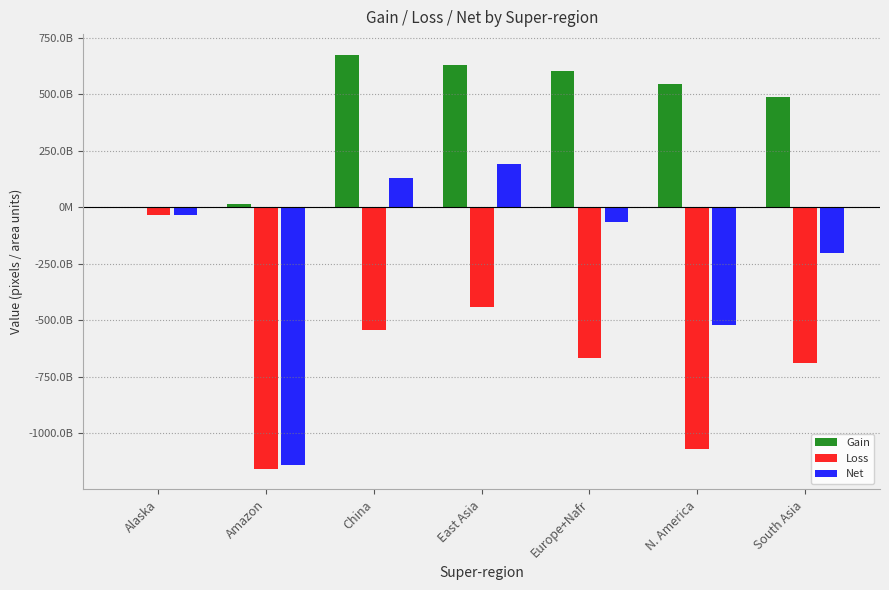

Which series has the largest range (max minus min)?

Net